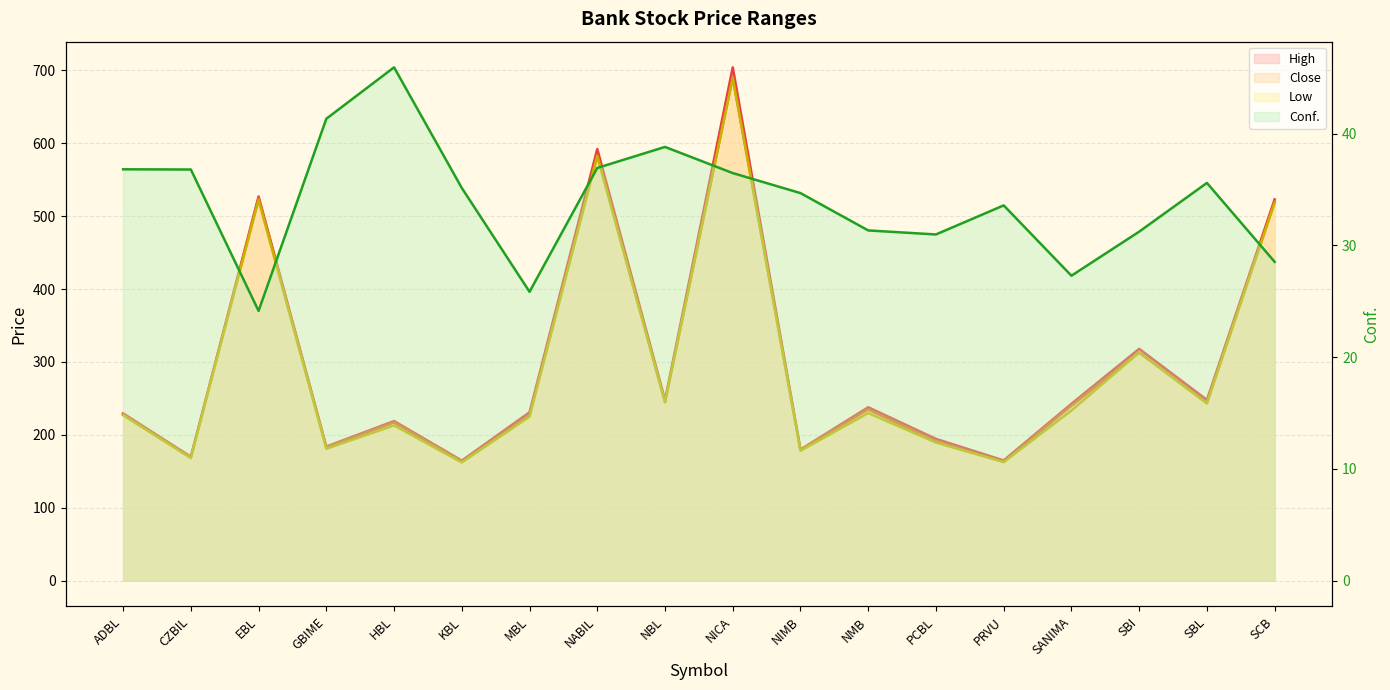

Reading left to right, list all the values displayed in this chart.

Conf.: ADBL=36.8	CZBIL=36.8	EBL=24.1	GBIME=41.3	HBL=45.9	KBL=35.1	MBL=25.9	NABIL=36.9	NBL=38.8	NICA=36.5	NIMB=34.7	NMB=31.3	PCBL=31.0	PRVU=33.6	SANIMA=27.3	SBI=31.2	SBL=35.6	SCB=28.5
High: ADBL=229.5	CZBIL=170.0	EBL=527.0	GBIME=184.0	HBL=219.0	KBL=164.8	MBL=231.0	NABIL=592.0	NBL=247.9	NICA=704.0	NIMB=180.0	NMB=237.9	PCBL=194.6	PRVU=165.0	SANIMA=242.7	SBI=318.0	SBL=248.0	SCB=523.0
Low: ADBL=227.0	CZBIL=168.2	EBL=522.0	GBIME=181.0	HBL=213.0	KBL=162.2	MBL=225.0	NABIL=582.0	NBL=245.0	NICA=689.3	NIMB=178.2	NMB=230.0	PCBL=189.5	PRVU=162.7	SANIMA=233.4	SBI=313.0	SBL=243.1	SCB=518.0
Close: ADBL=228.5	CZBIL=169.9	EBL=525.0	GBIME=183.0	HBL=217.0	KBL=163.5	MBL=227.0	NABIL=584.0	NBL=245.0	NICA=690.0	NIMB=179.5	NMB=235.0	PCBL=191.0	PRVU=163.0	SANIMA=240.0	SBI=313.0	SBL=244.0	SCB=519.9